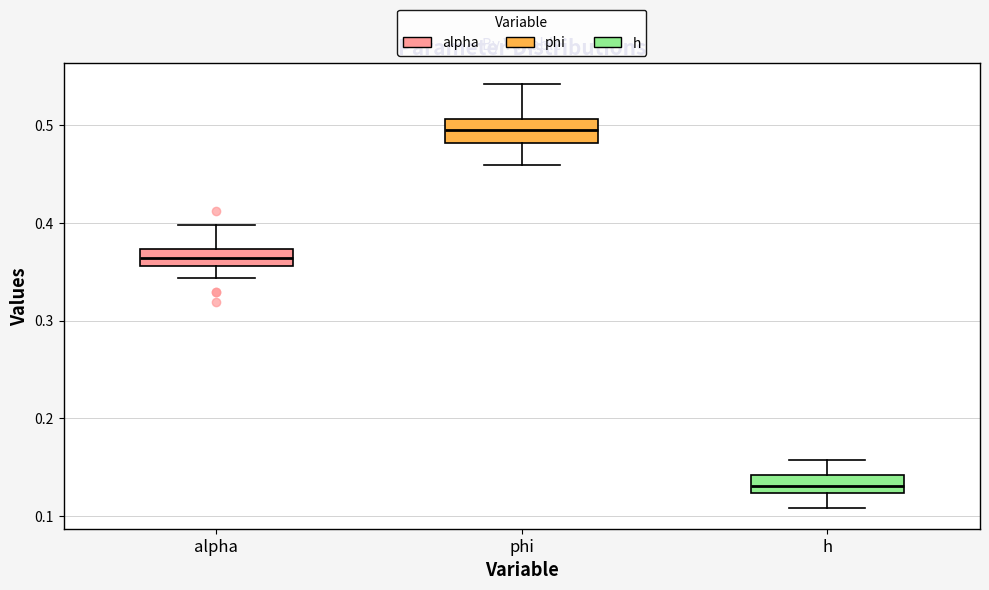

Where does the lower whisker of the box for h end on the y-axis? The values are not printed on the chart, so give them approximately, as read against the axis.

0.11